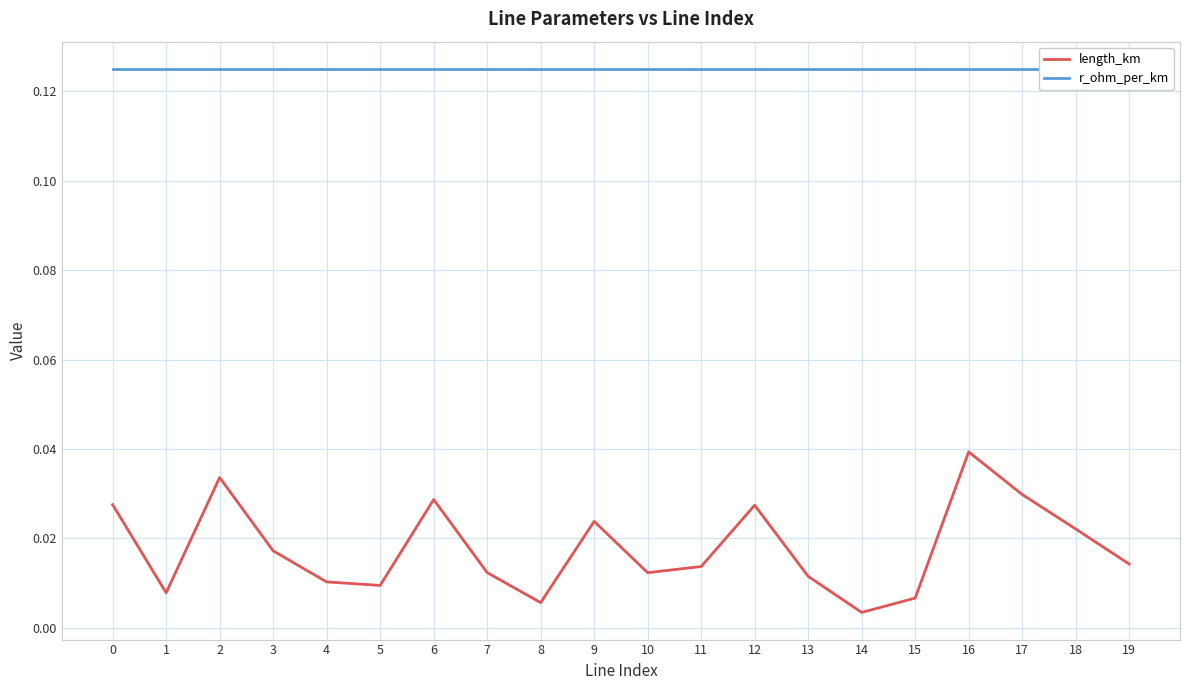

Between 0 and 7, which series saw the biggest shift?

length_km